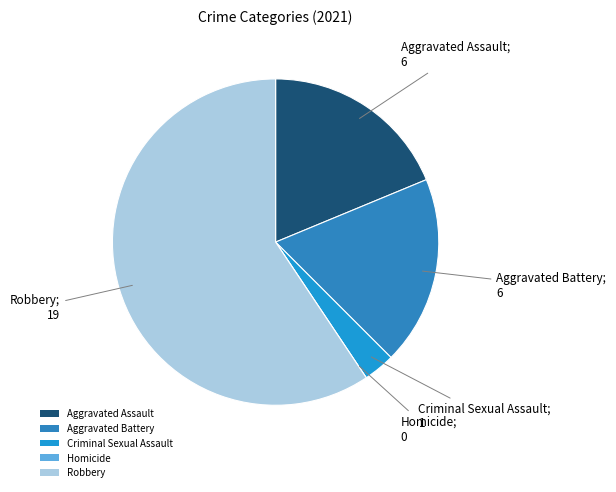

Rank the categories by value from lowest to highest.

Homicide, Criminal Sexual Assault, Aggravated Assault, Aggravated Battery, Robbery